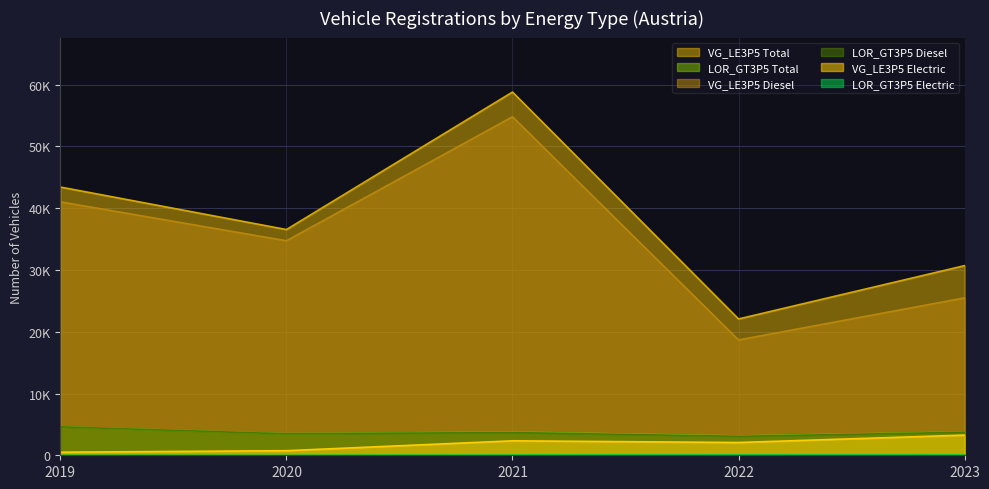

How many values in the VG_LE3P5 Electric series exceed 2067?

2